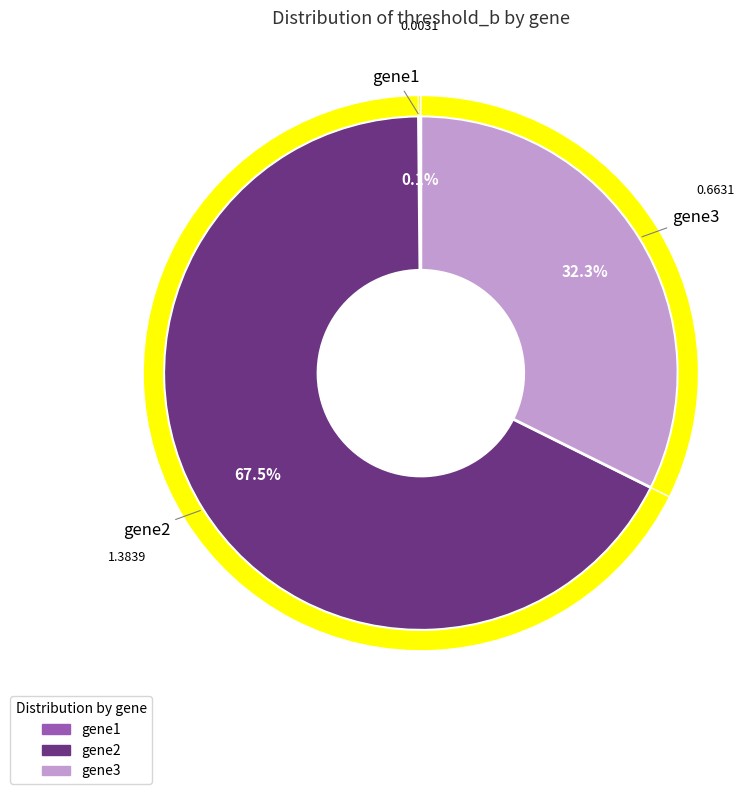

Which slice is the largest?

gene2